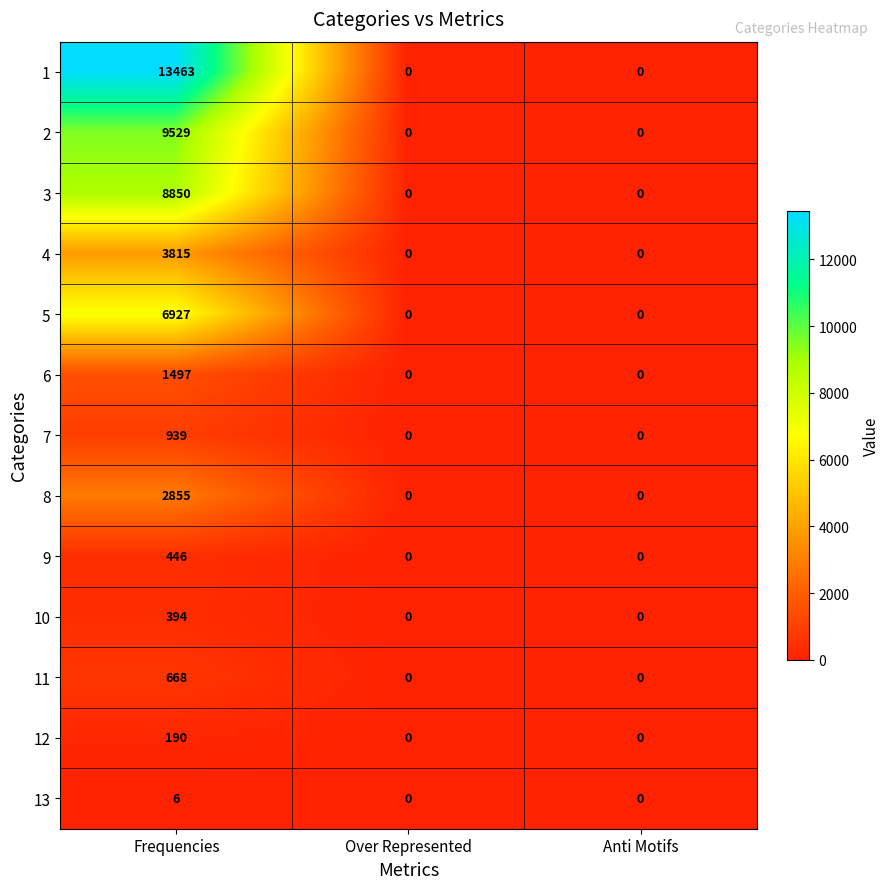

The value of 12 at Frequencies is 329. True or false?

False